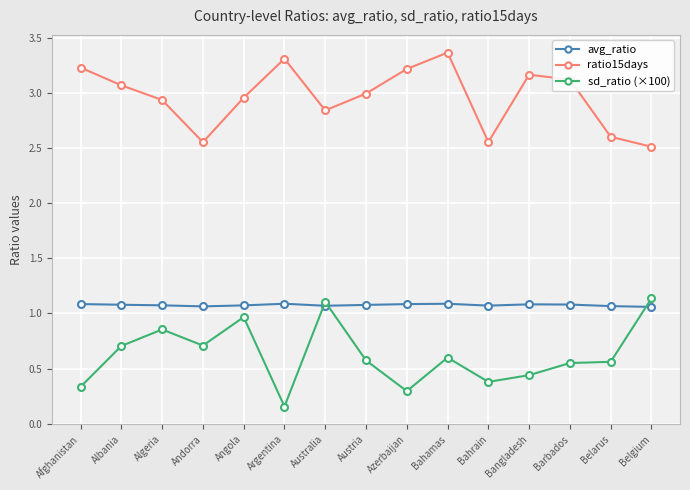

Which label corresponds to the largest value in the chart?

Bahamas